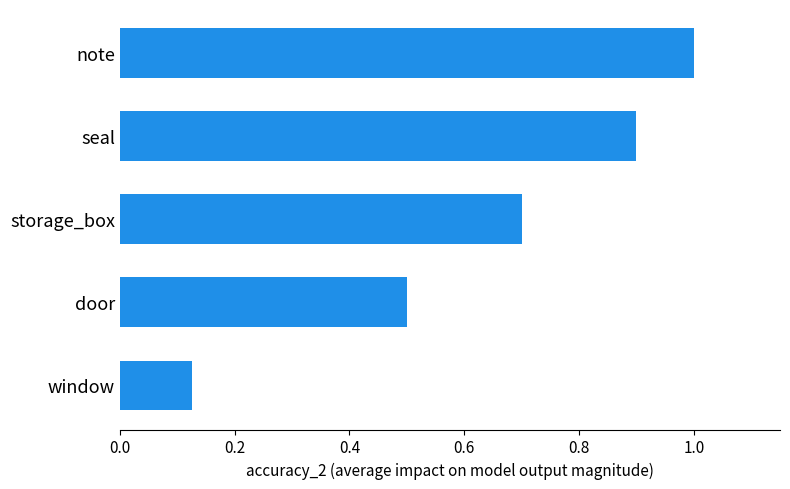

The chart shows a value of 0.2 at storage_box. True or false?

False